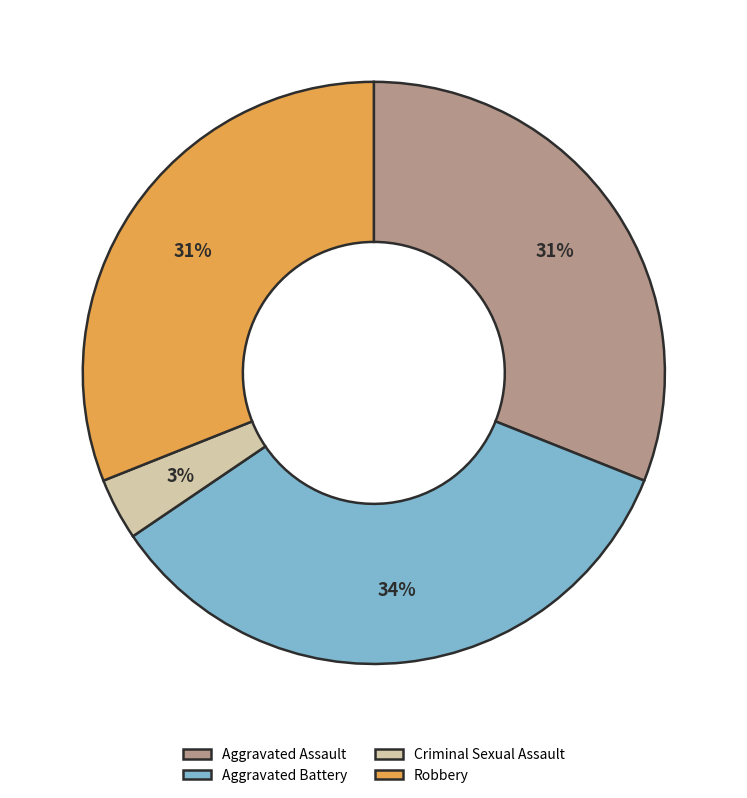

Count the number of slices in the pie.

4